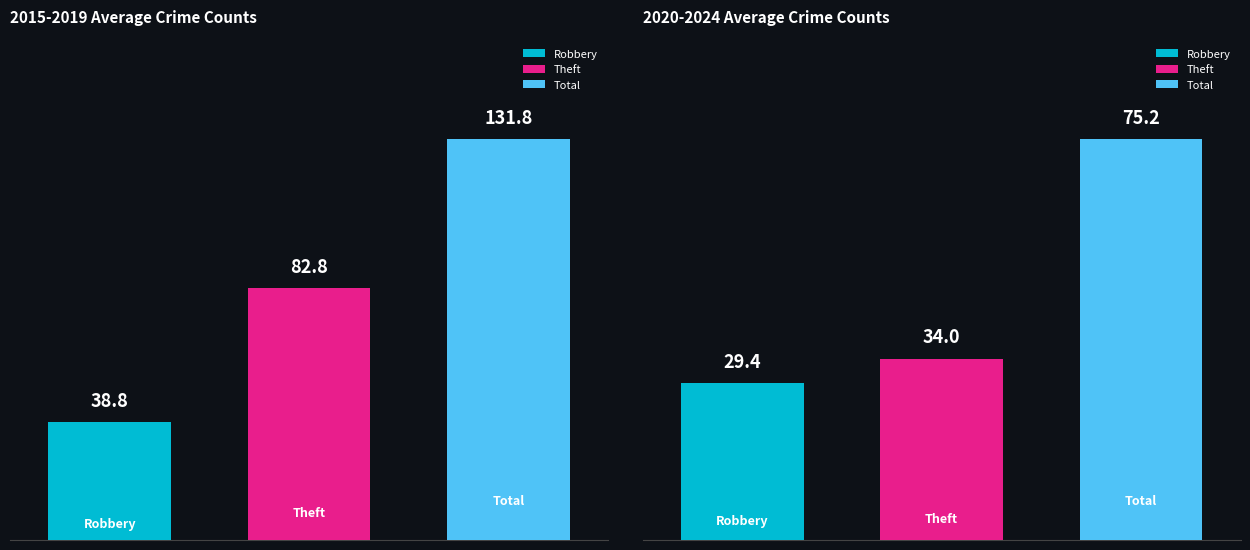

Is the value of Total at 2020 greater than the value of Robbery at 2023?

Yes